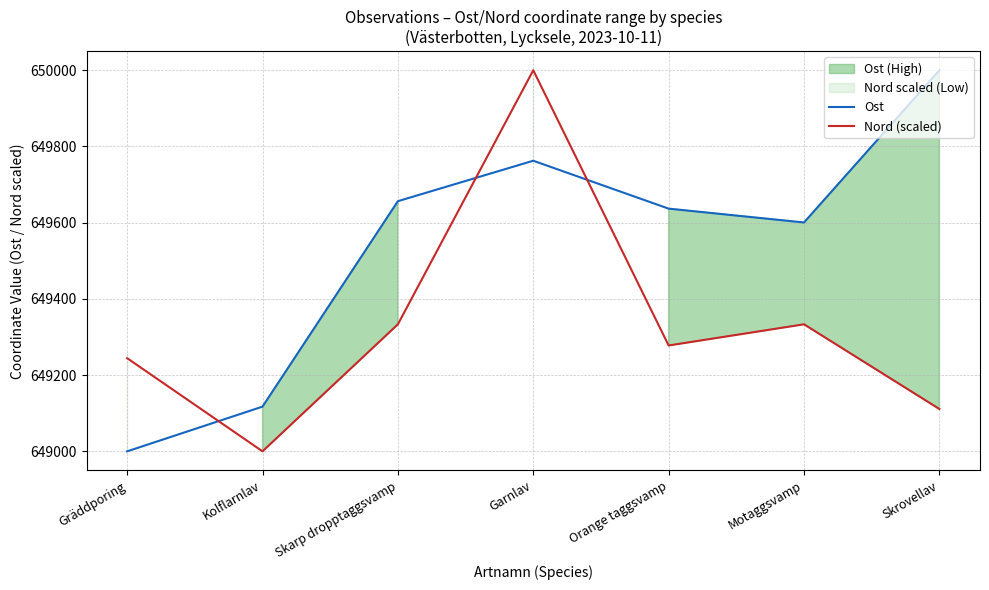

Count the number of data series in this chart.

2